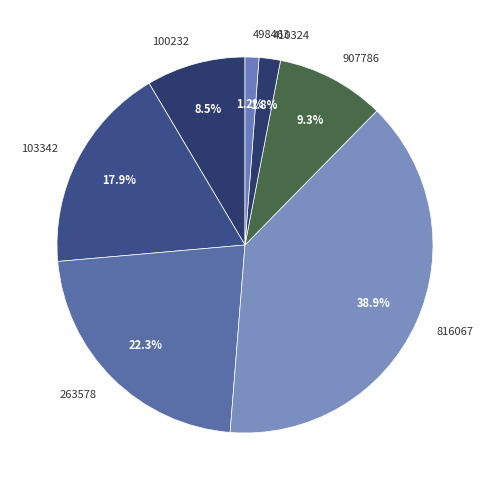

Is there a majority slice in this chart?

No